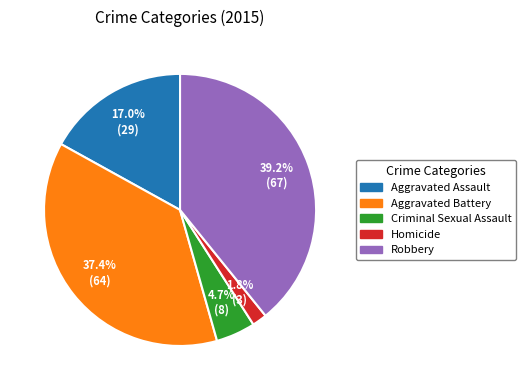

The Homicide slice represents 2% of the pie. True or false?

True